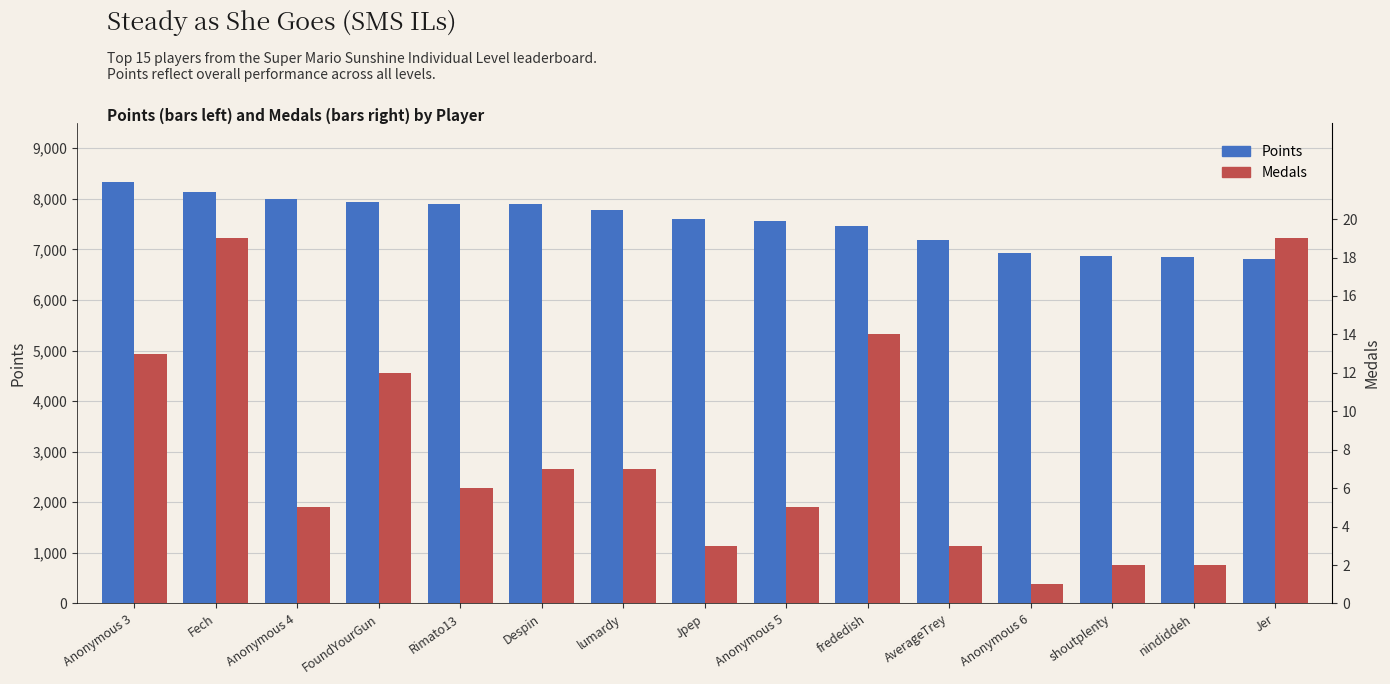

Is it true that Points equals 2480 at Despin?

False